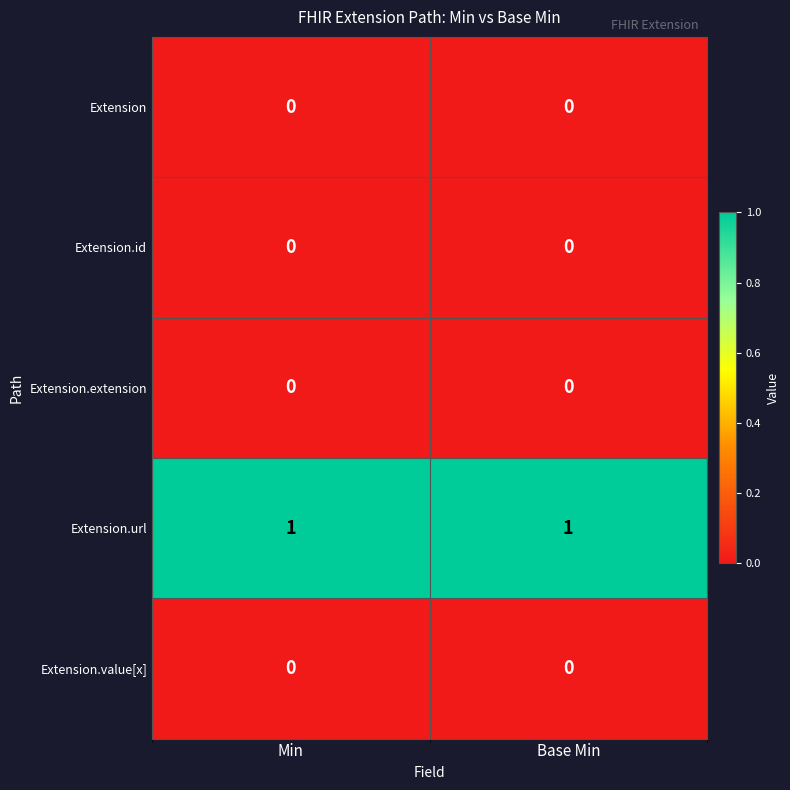

Is it true that Extension.id equals 0 at Min?

True